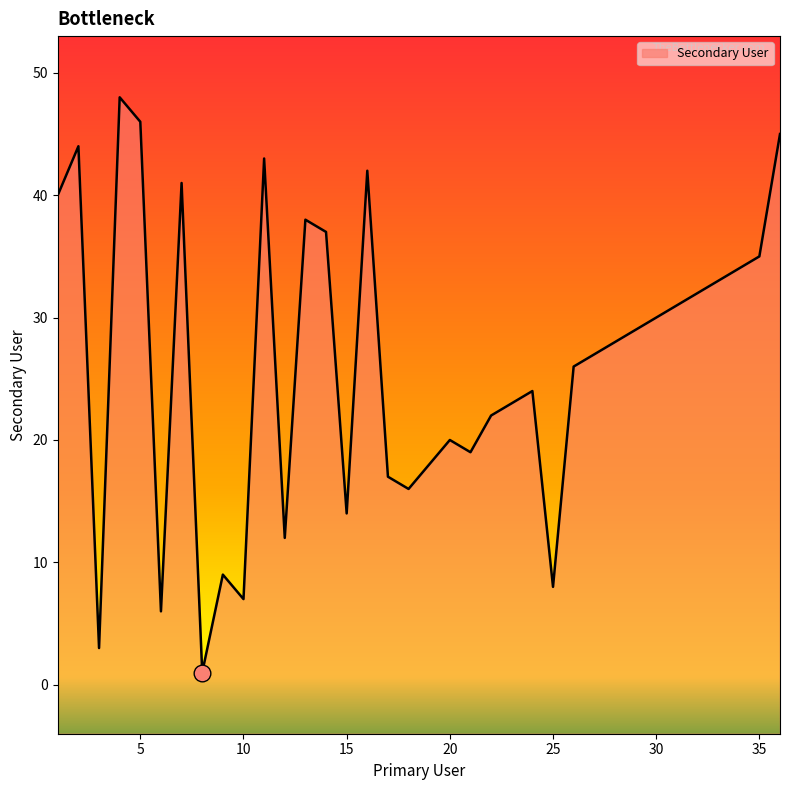

Reading right to left, what are all the values shown in this chart?

36=45	35=35	34=34	33=33	32=32	31=31	30=30	29=29	28=28	27=27	26=26	25=8	24=24	23=23	22=22	21=19	20=20	19=18	18=16	17=17	16=42	15=14	14=37	13=38	12=12	11=43	10=7	9=9	8=1	7=41	6=6	5=46	4=48	3=3	2=44	1=40